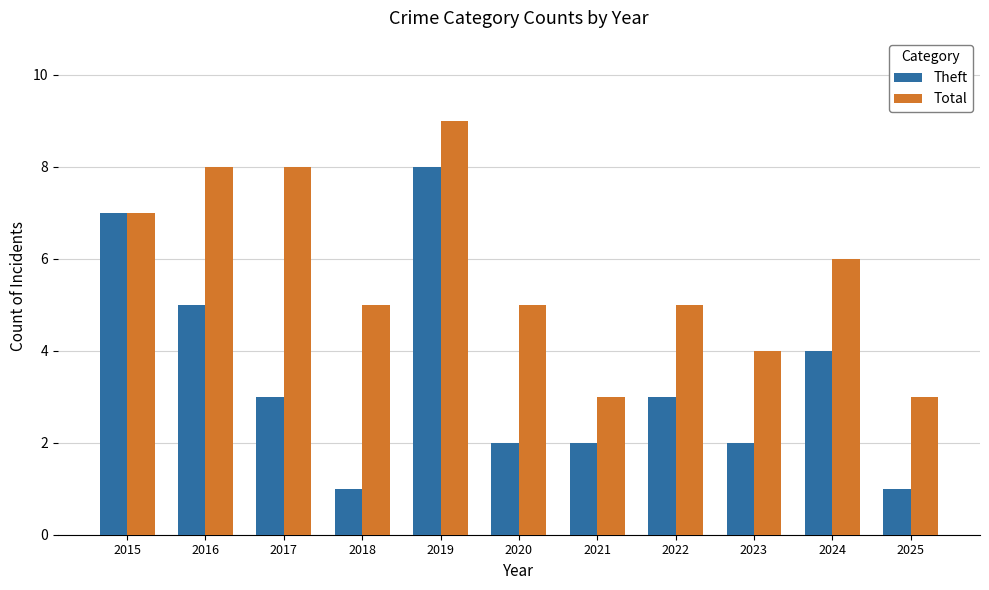

The Theft series shows 3 at 2017. True or false?

True